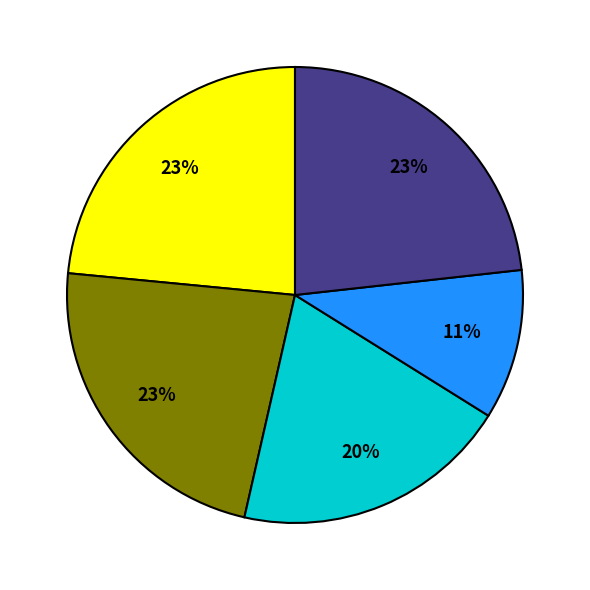

Is there any slice that represents more than half of the pie?

No